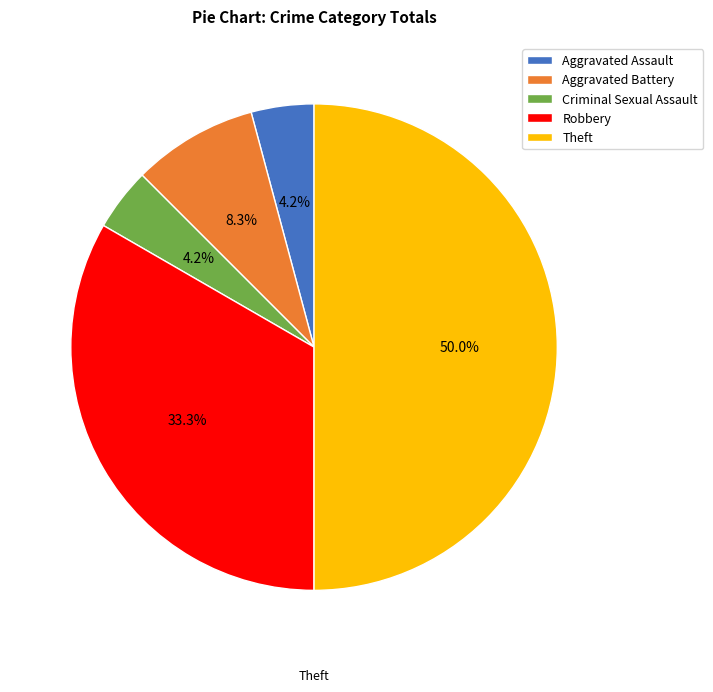

To the nearest percent, what is the difference between the largest and smallest slice percentages?

46%